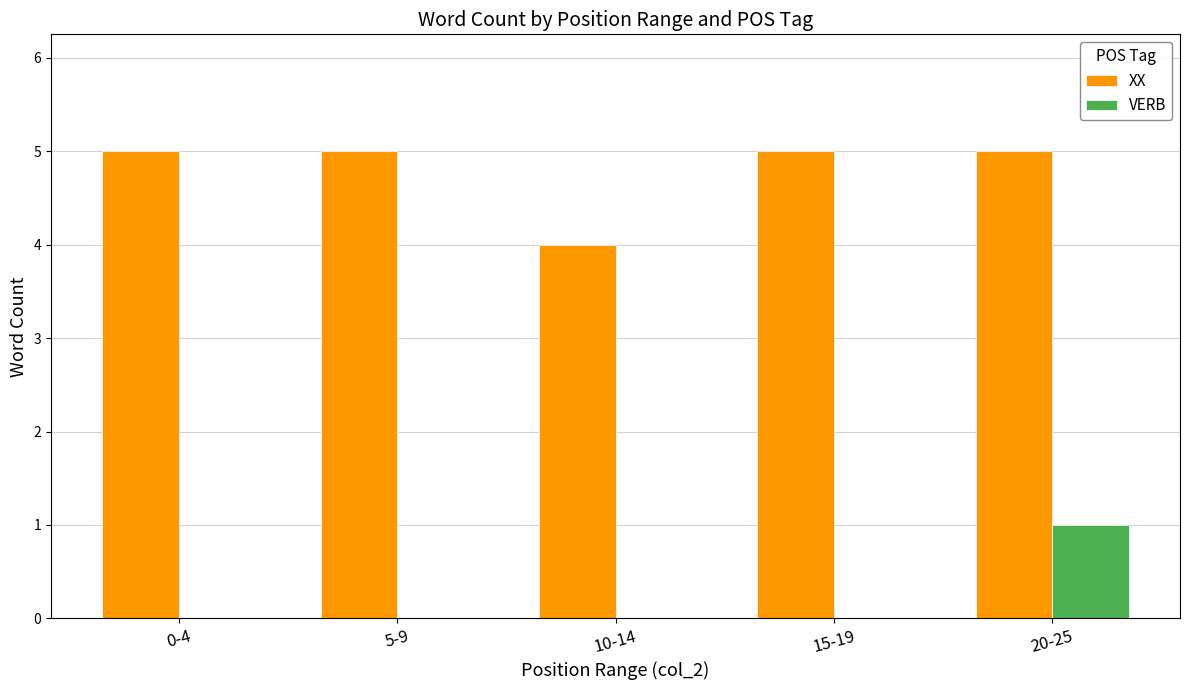

True or false: XX has a value of 3 at 5-9.

False